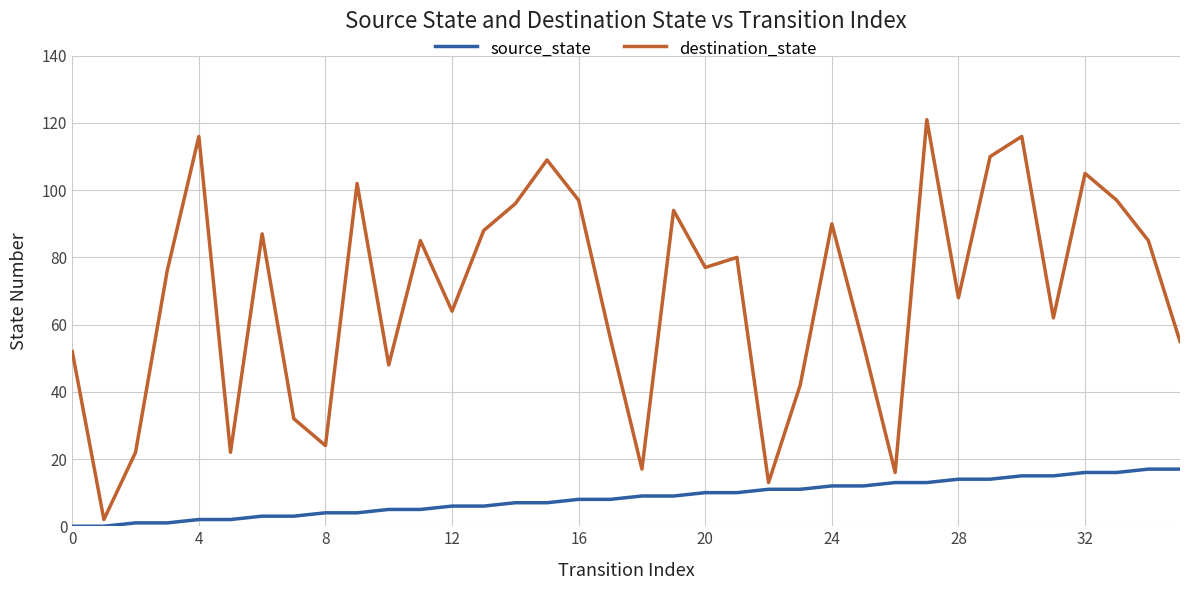

What is the difference between the maximum and minimum values in the destination_state series?

119